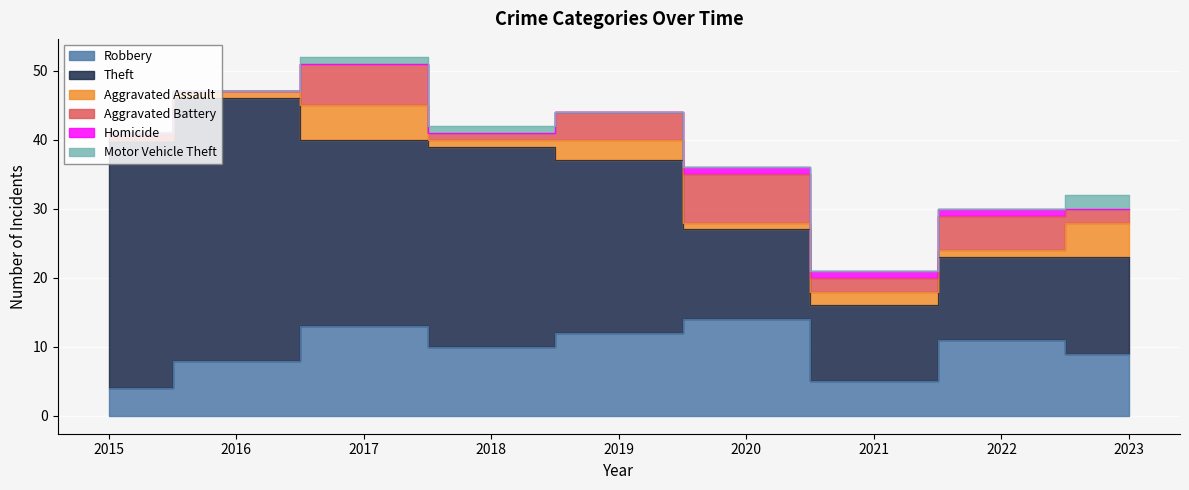

Reading left to right, extract all data points from this chart.

Robbery: 2015=4	2016=8	2017=13	2018=10	2019=12	2020=14	2021=5	2022=11	2023=9
Theft: 2015=36	2016=38	2017=27	2018=29	2019=25	2020=13	2021=11	2022=12	2023=14
Aggravated Assault: 2015=0	2016=1	2017=5	2018=1	2019=3	2020=1	2021=2	2022=1	2023=5
Aggravated Battery: 2015=1	2016=0	2017=6	2018=1	2019=4	2020=7	2021=2	2022=5	2023=2
Homicide: 2015=0	2016=0	2017=0	2018=0	2019=0	2020=1	2021=1	2022=1	2023=0
Motor Vehicle Theft: 2015=0	2016=0	2017=1	2018=1	2019=0	2020=0	2021=0	2022=0	2023=2